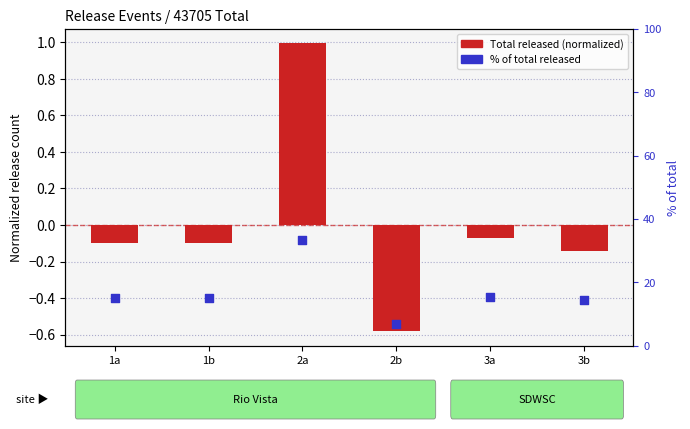

What are all the series names shown in the legend?

Total released (normalized), % of total released